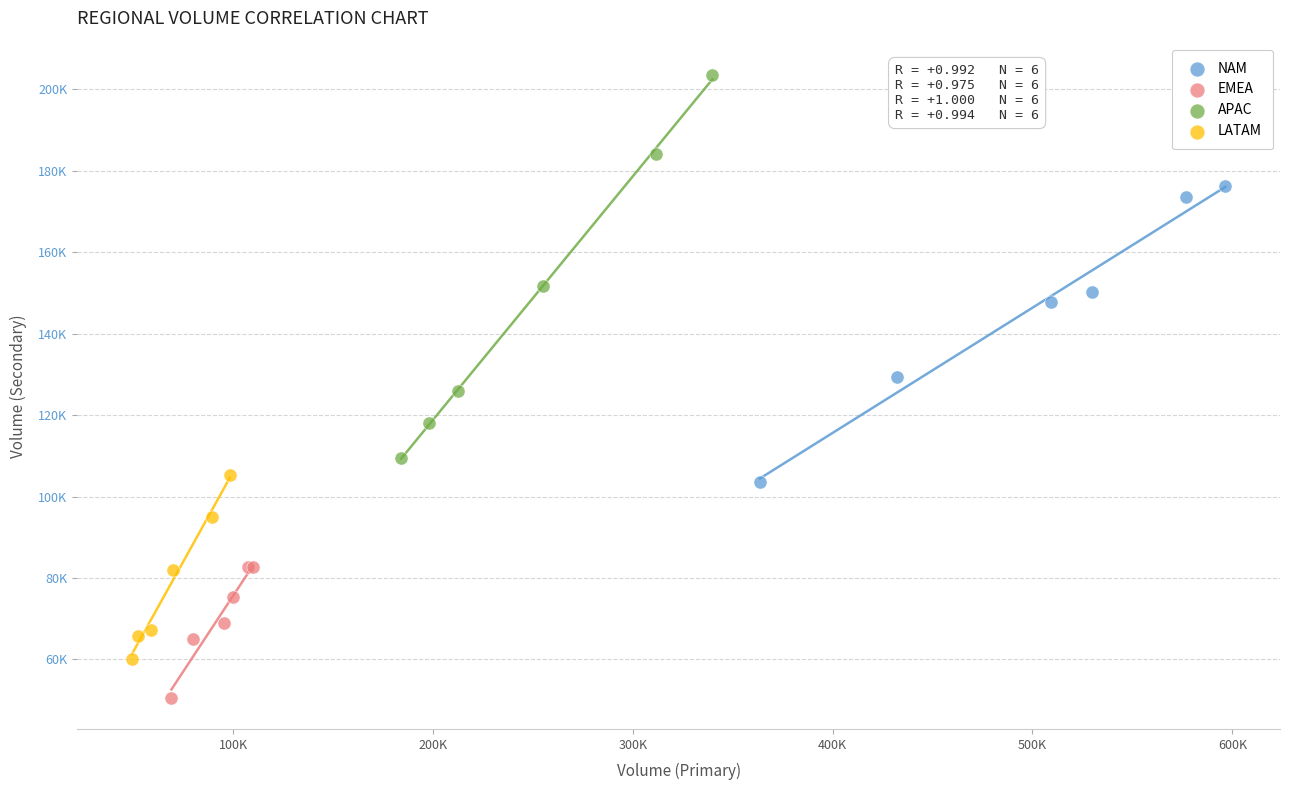

What are all the series names shown in the legend?

NAM, EMEA, APAC, LATAM